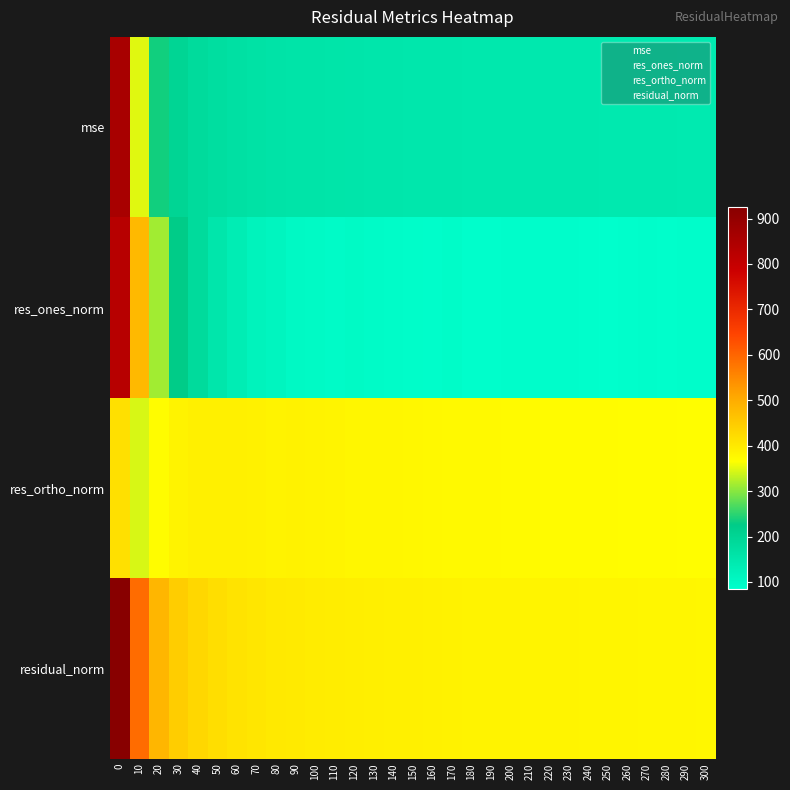

What is the maximum value shown in the chart?

926.1